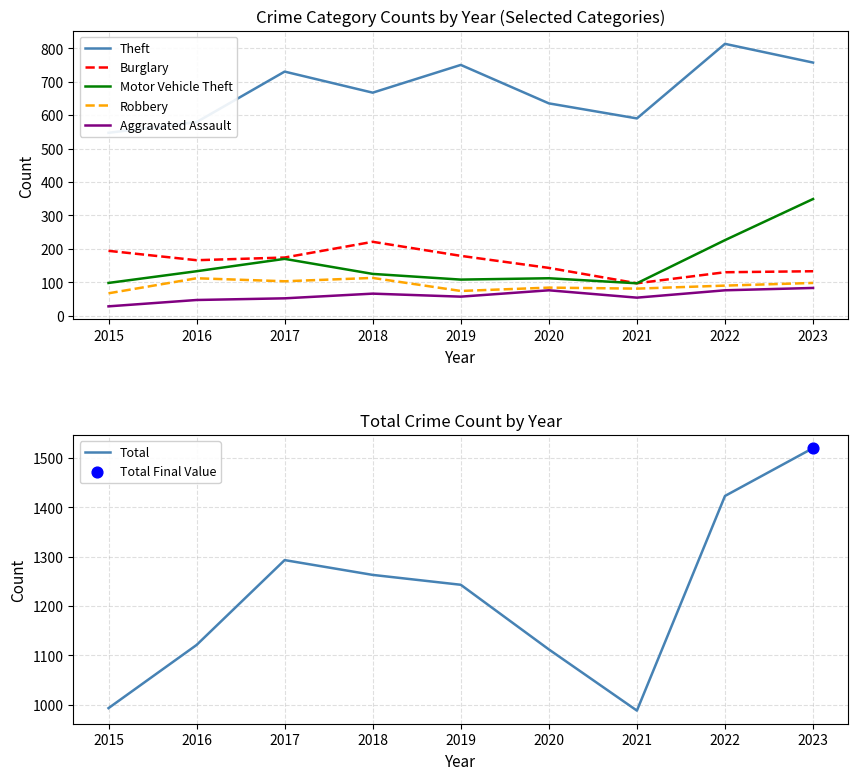

Which series contains the highest Y value?

Total